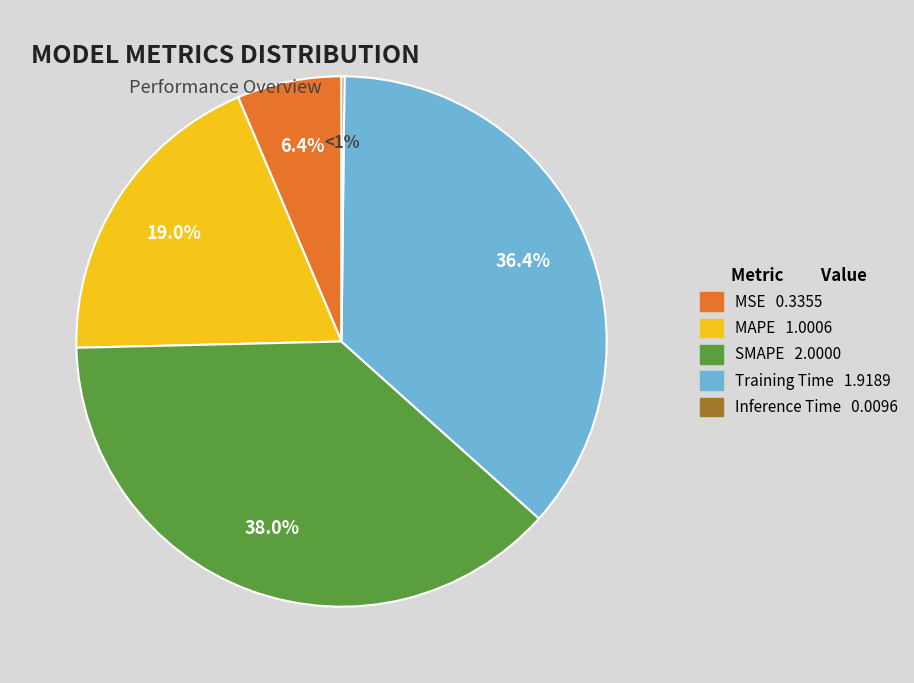

To the nearest percent, what is the difference between the MSE and Inference Time slice percentages?

6%